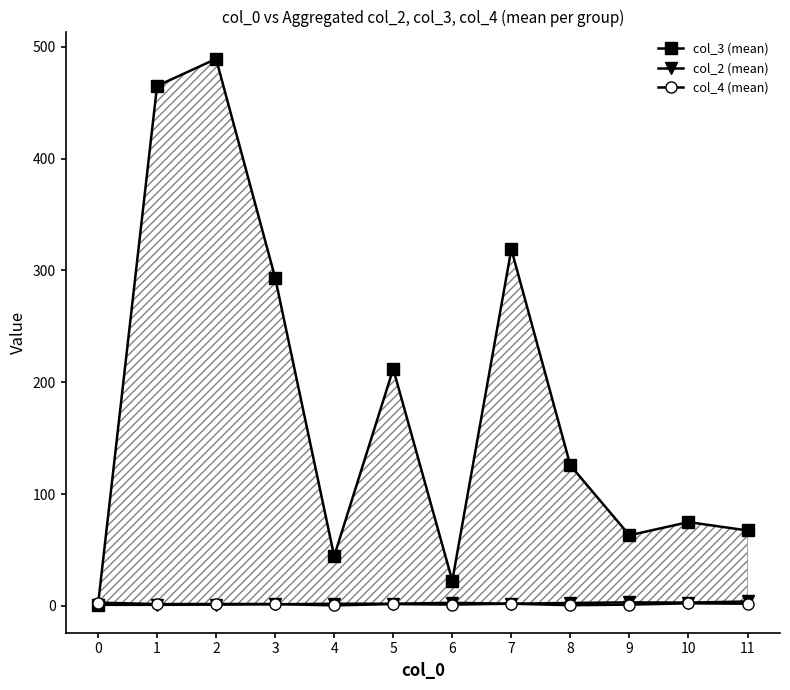

At how many categories does at least one series exceed 92?

6